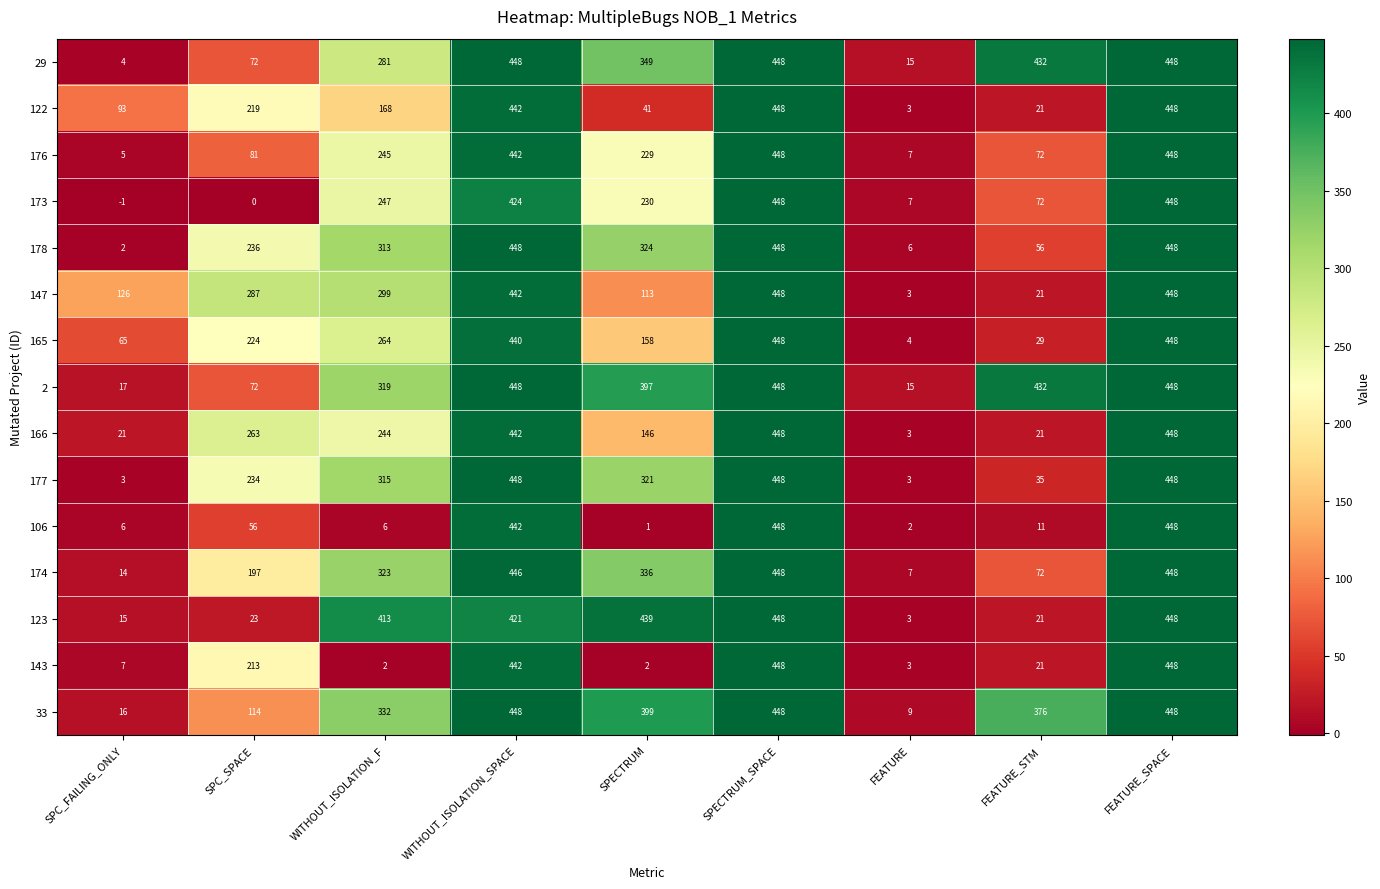

At how many categories does at least one series exceed 109?

8